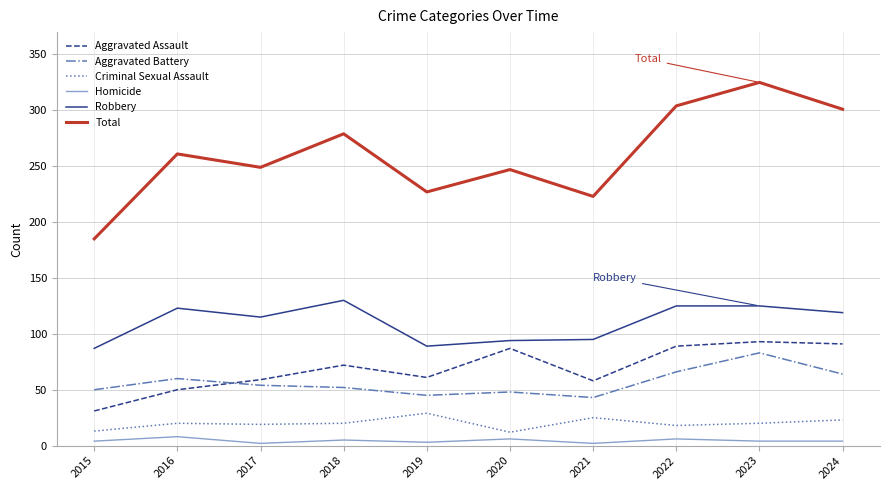

At which category does the chart reach its peak across all series?

2023